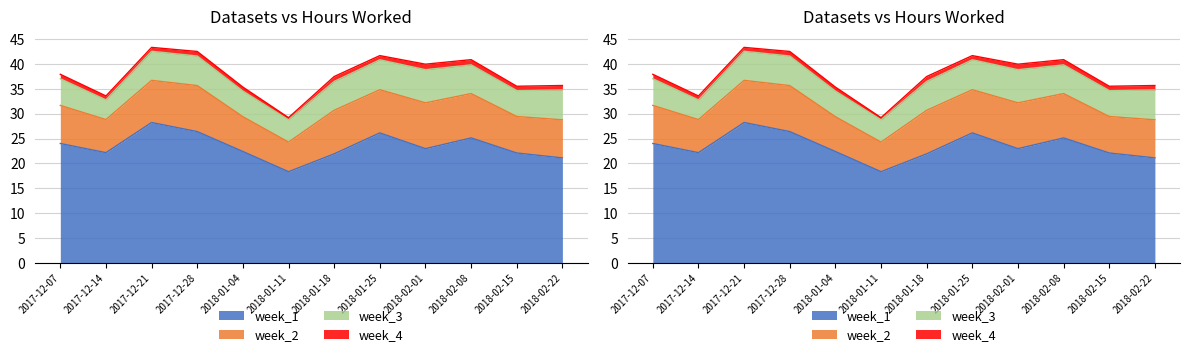

True or false: week_1 and week_4 intersect in this chart.

False